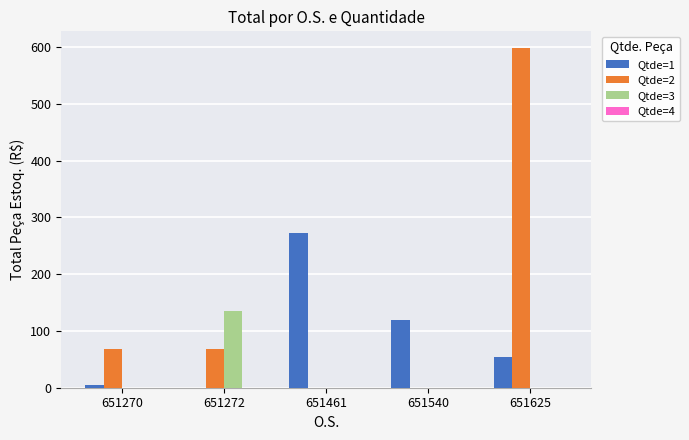

True or false: Qtde=3 has a value of 0.0 at 651461.

True